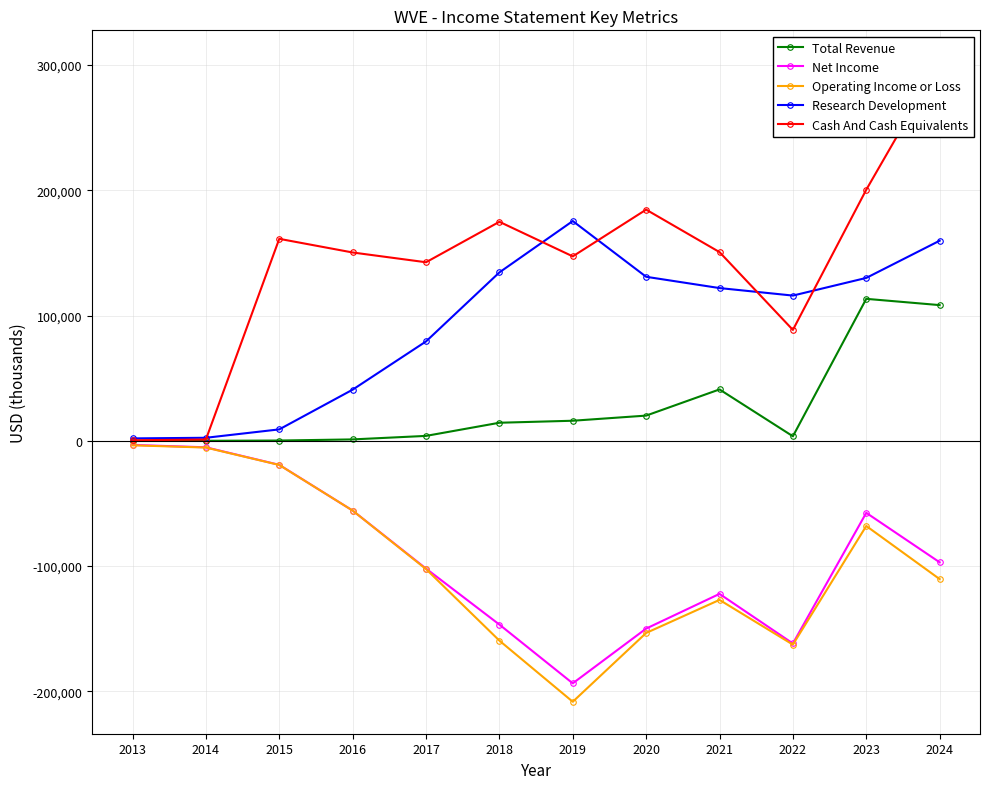

True or false: Operating Income or Loss and Research Development intersect in this chart.

False